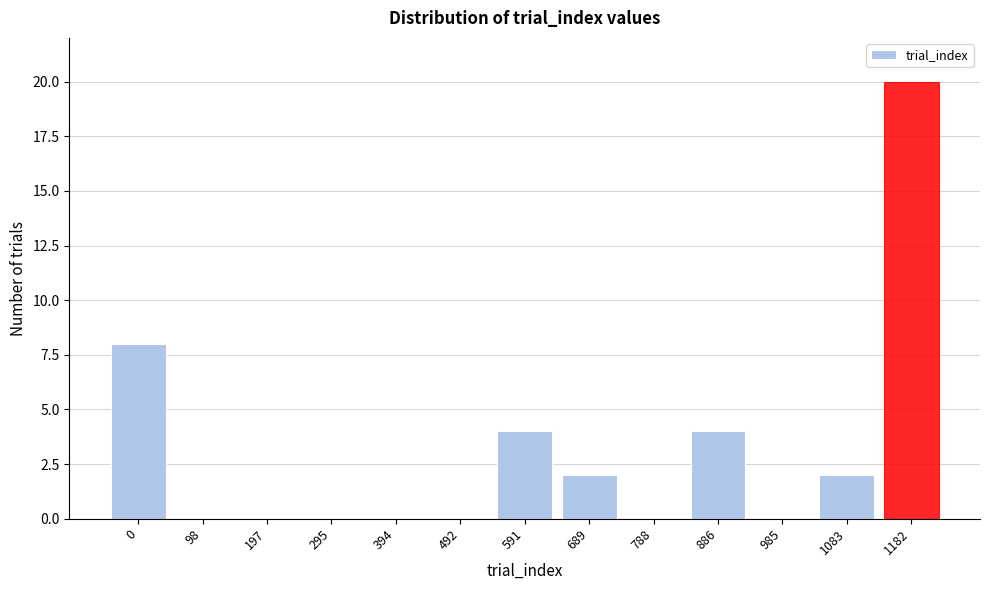

Reading left to right, extract all data points from this chart.

0=8	98=0	197=0	295=0	394=0	492=0	591=4	689=2	788=0	886=4	985=0	1083=2	1182=20